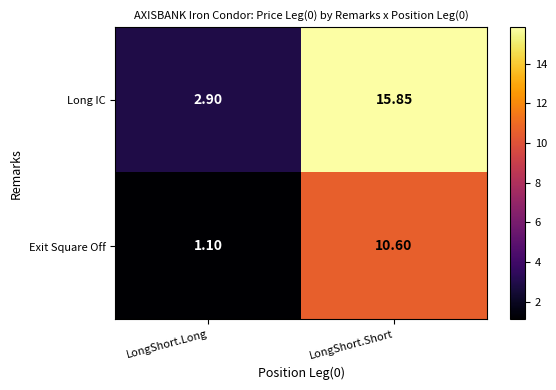

At which category is the sum across all series the highest?

LongShort.Short